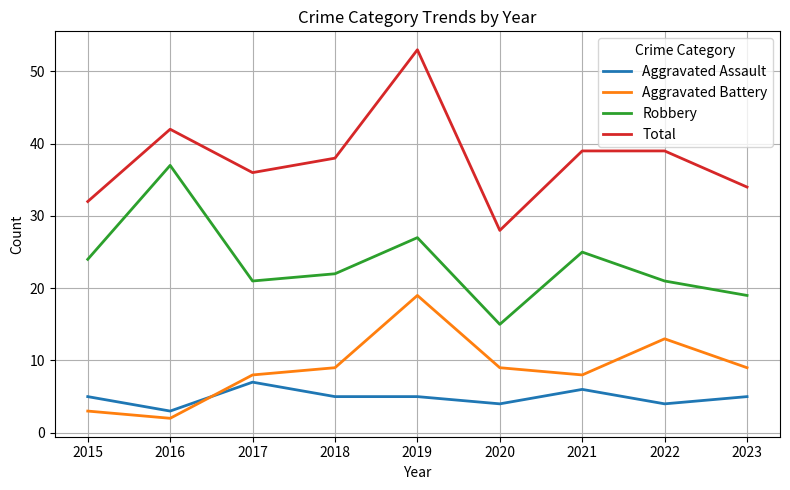

At 2016, list the series in order from smallest to largest.

Aggravated Battery, Aggravated Assault, Robbery, Total